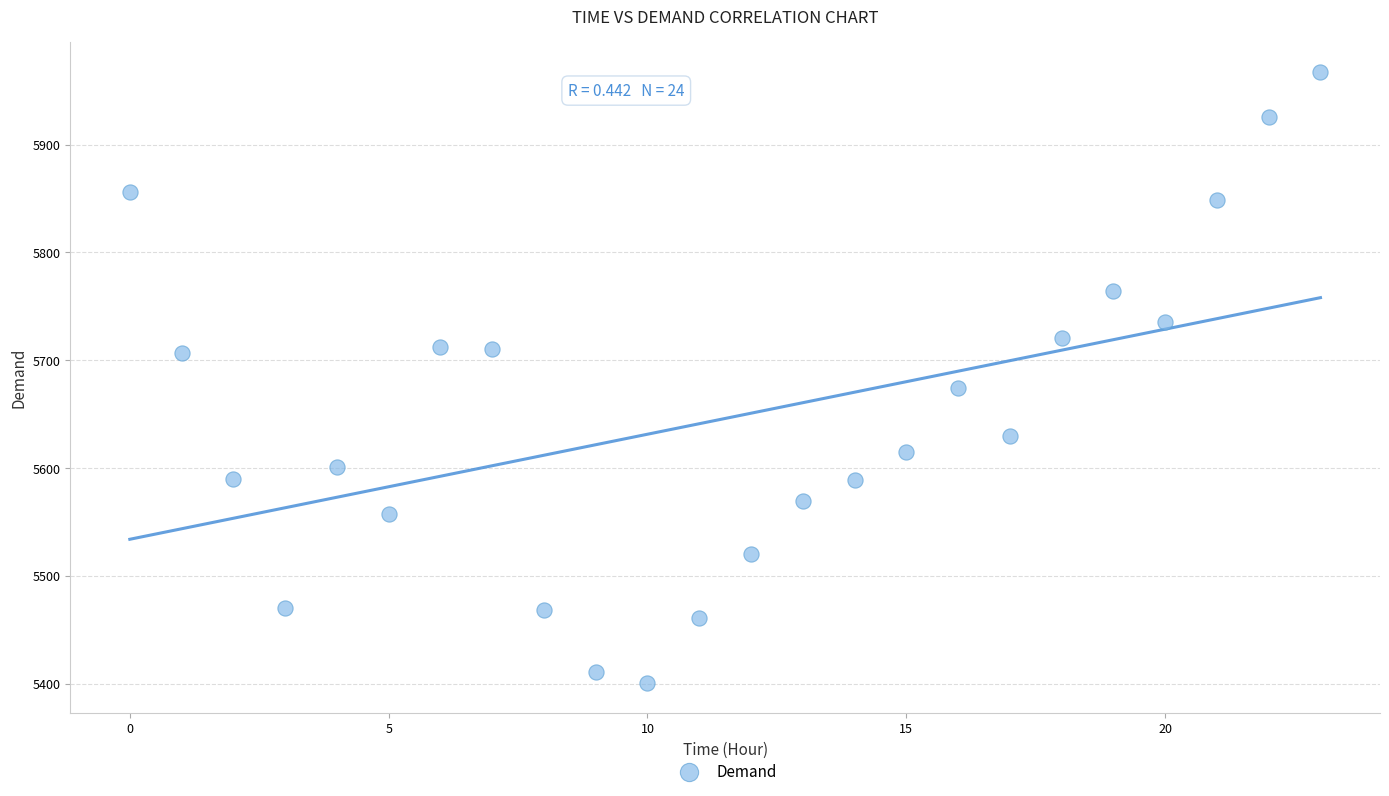

What Y value in the scatter plot is closest to 5684?

5674